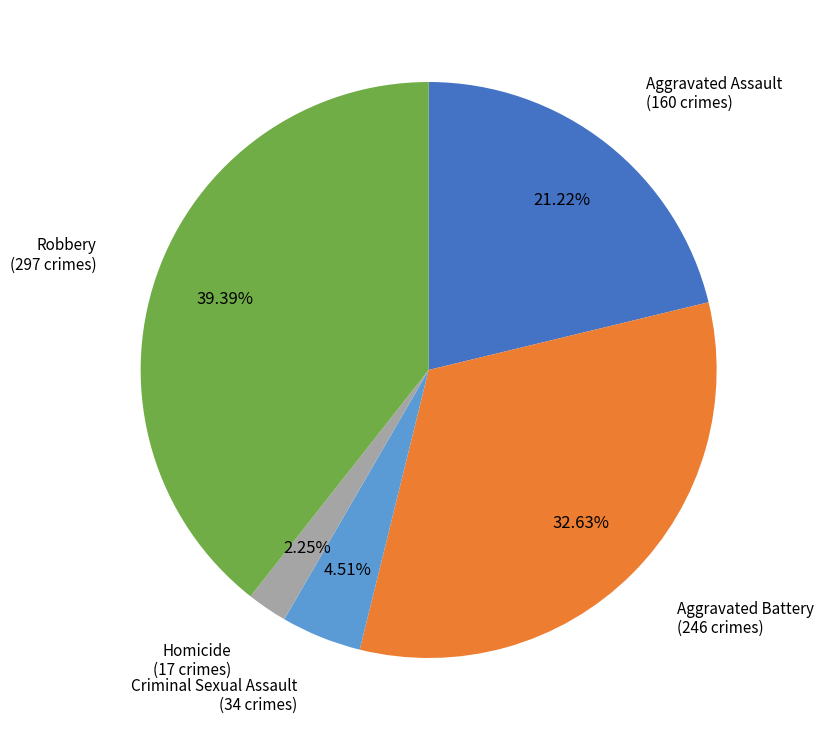

Between Criminal Sexual Assault and Aggravated Assault, which is larger?

Aggravated Assault